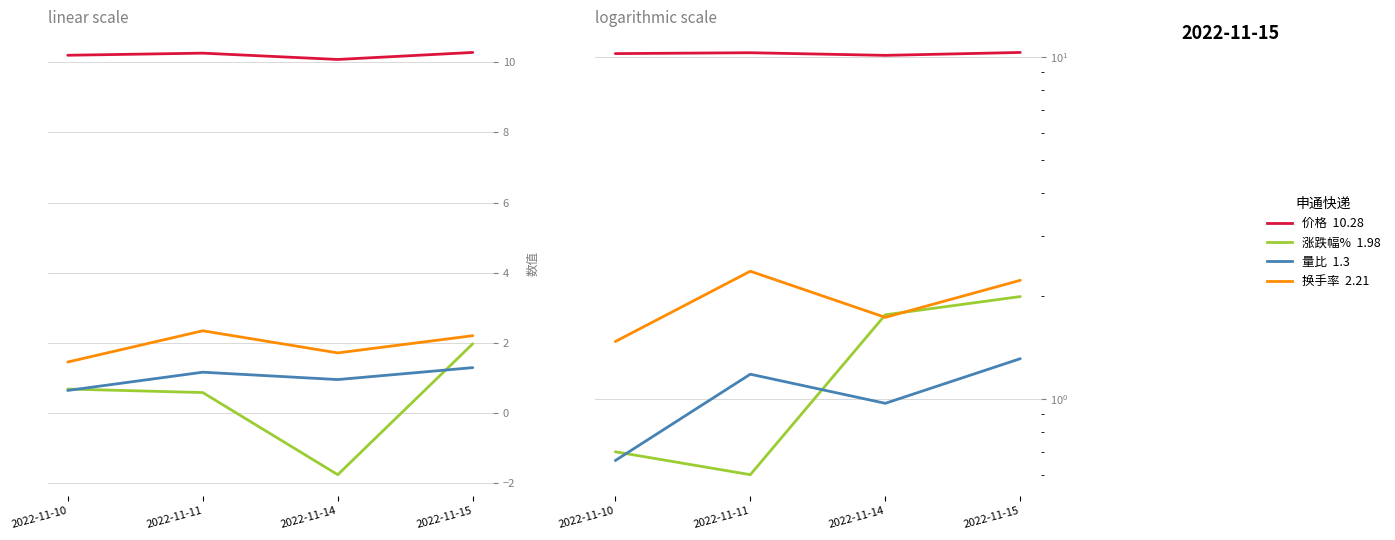

What are all the series names shown in the legend?

价格, 涨跌幅%, 量比, 换手率